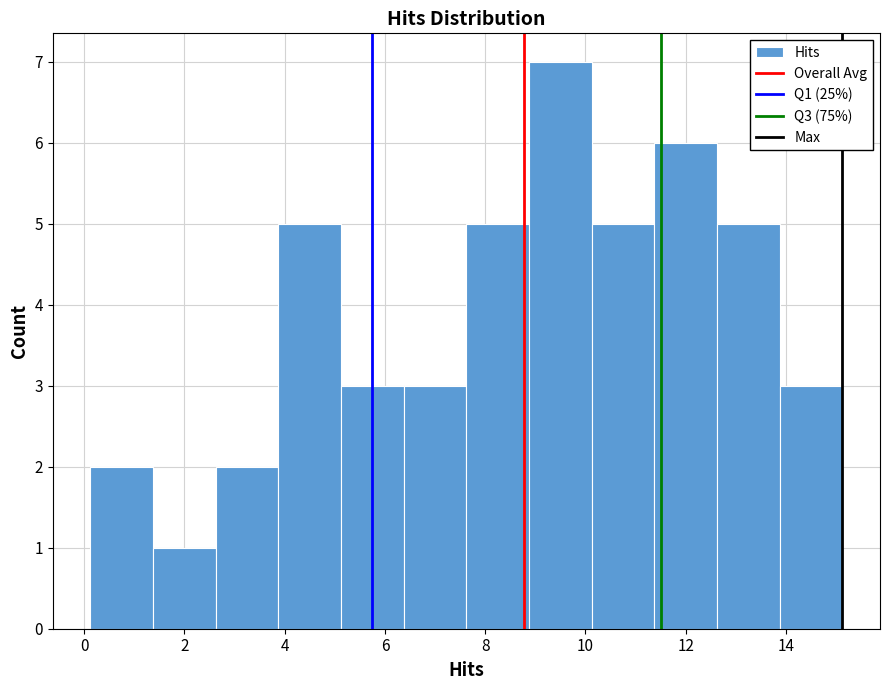

Reading left to right, transcribe this chart: for each bar, give the range it covers on the x-axis and its height. Neither the bar edges nor the heights are printed on the chart, so give them approximately, as read against the axes.

0.2 to 1.4: 2
1.4 to 2.6: 1
2.6 to 3.8: 2
3.8 to 5.2: 5
5.2 to 6.4: 3
6.4 to 7.6: 3
7.6 to 8.8: 5
8.8 to 10.2: 7
10.2 to 11.4: 5
11.4 to 12.6: 6
12.6 to 13.8: 5
13.8 to 15.2: 3